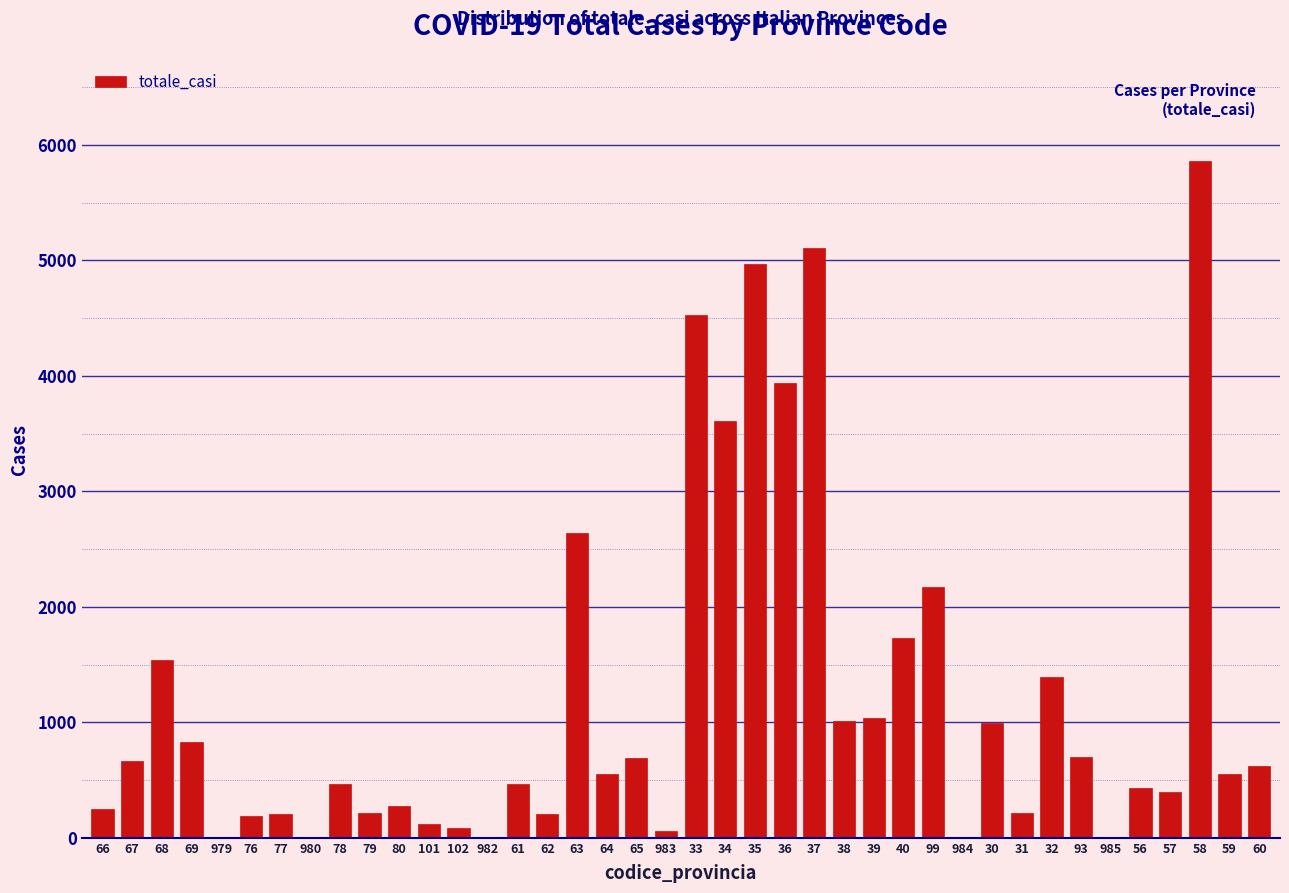

What is the sum of all values?

48702